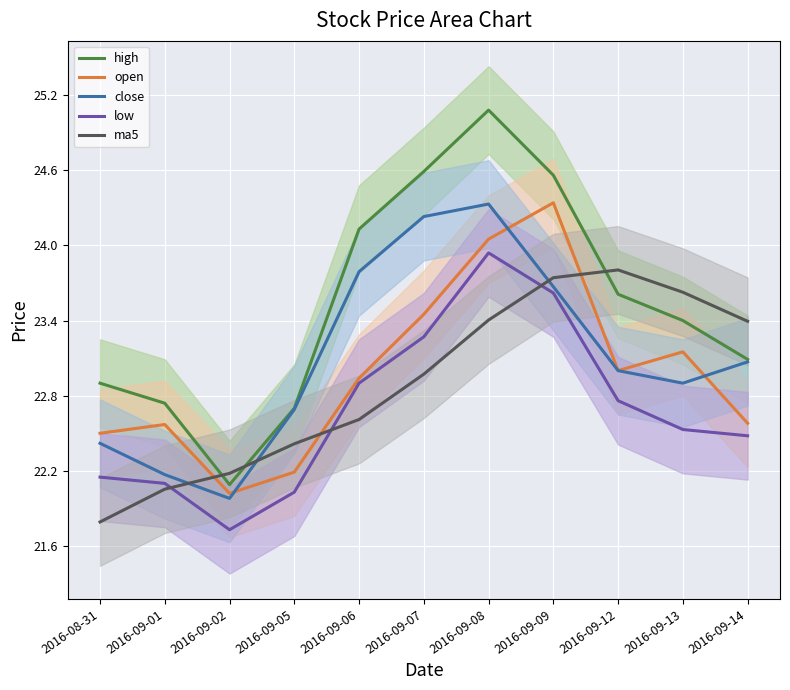

Which series changed the most between 2016-09-01 and 2016-09-05?

close